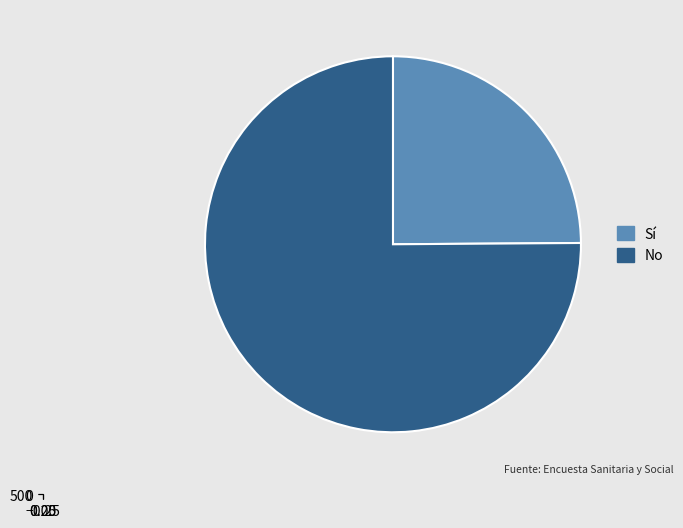

Is it true that Sí is 25% of the pie?

True